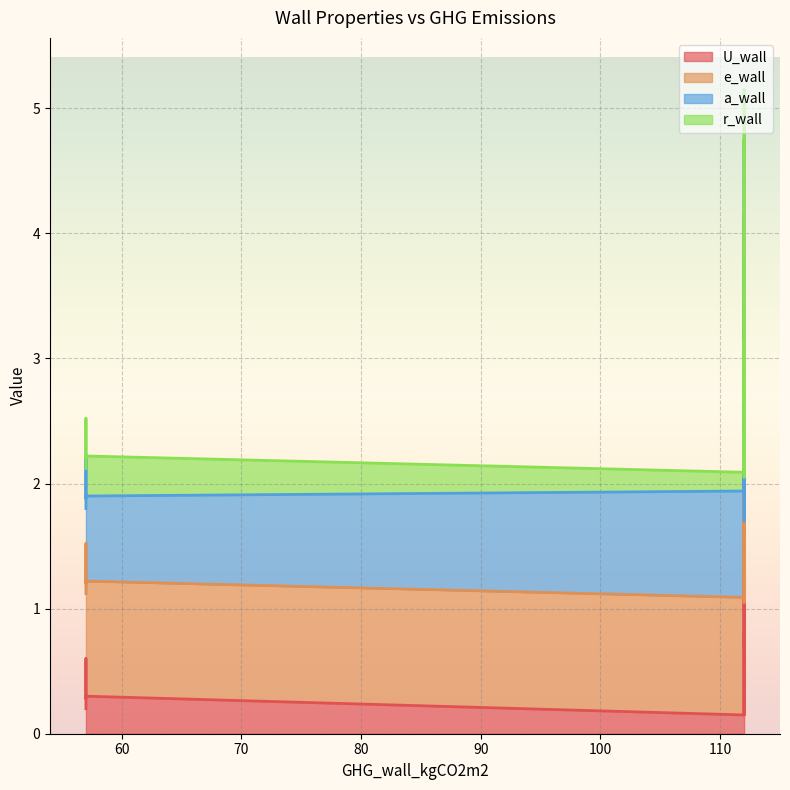

The e_wall series shows 0.9 at 112. True or false?

True